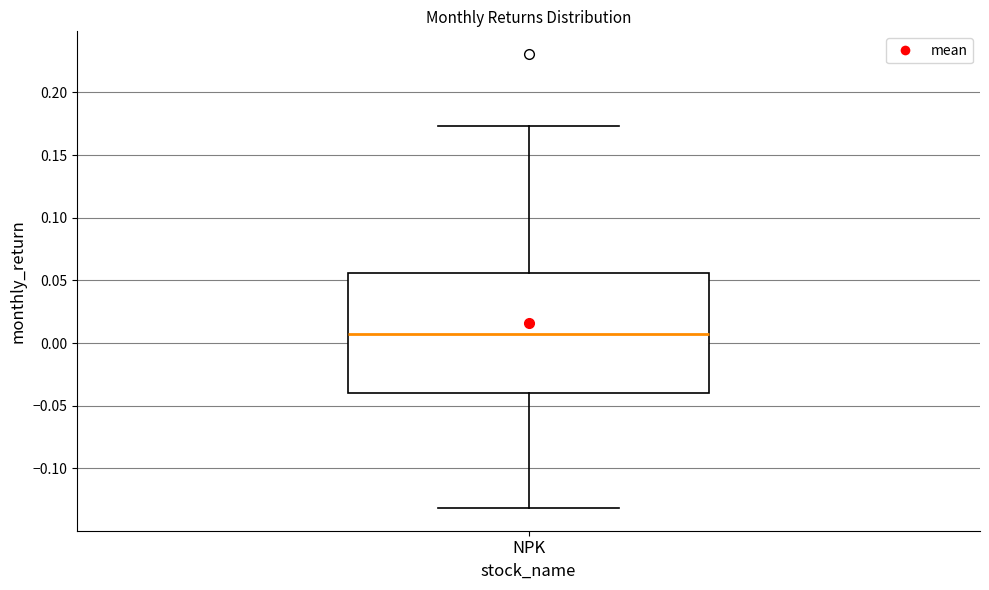

Where is the lower edge of the box for NPK on the y-axis? The values are not printed on the chart, so give them approximately, as read against the axis.

-0.040